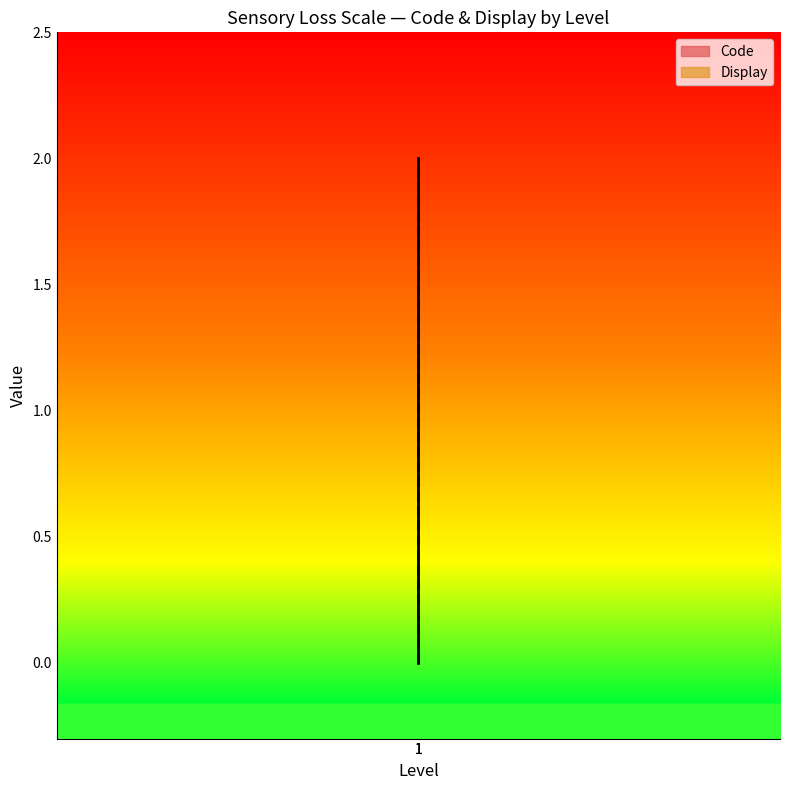

Reading left to right, what are all the values shown in this chart?

Code: 0	1	2
Display: 0	1	2